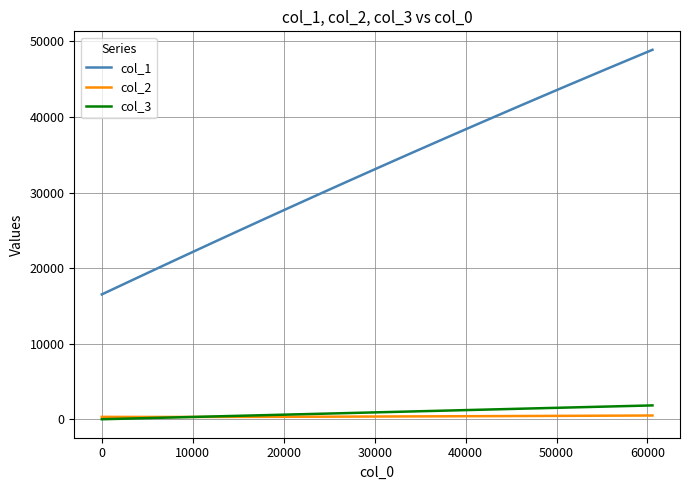

Which series has the largest range (max minus min)?

col_1